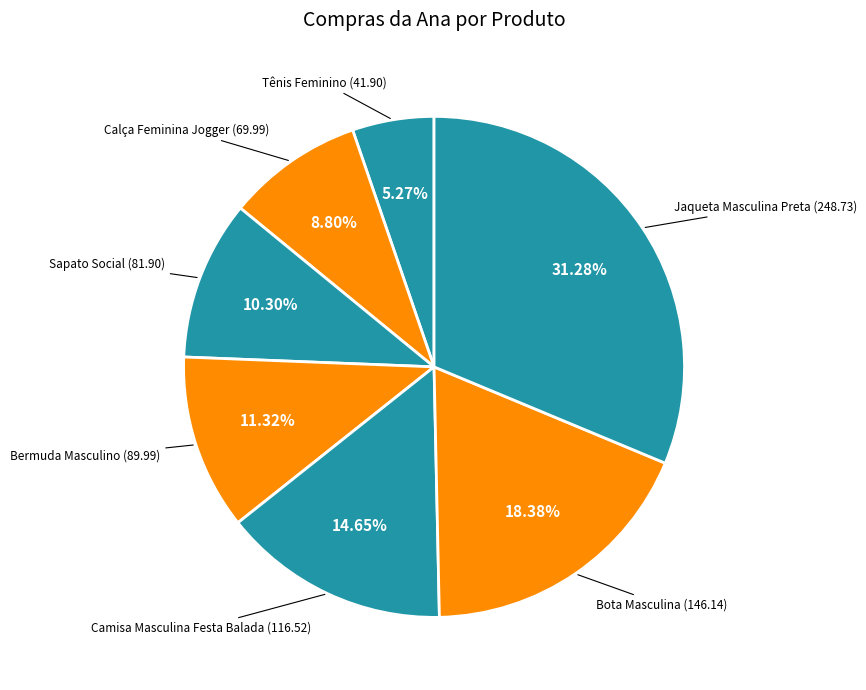

How many segments does this pie chart have?

7